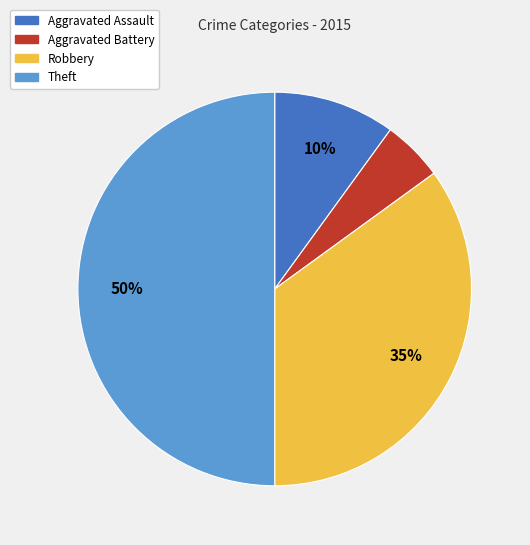

Which category has the smallest portion of the pie?

Aggravated Battery